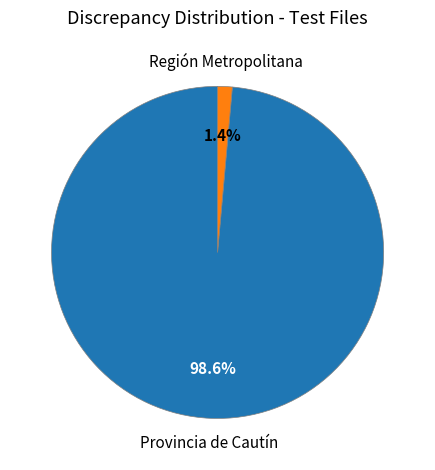

How many segments does this pie chart have?

2